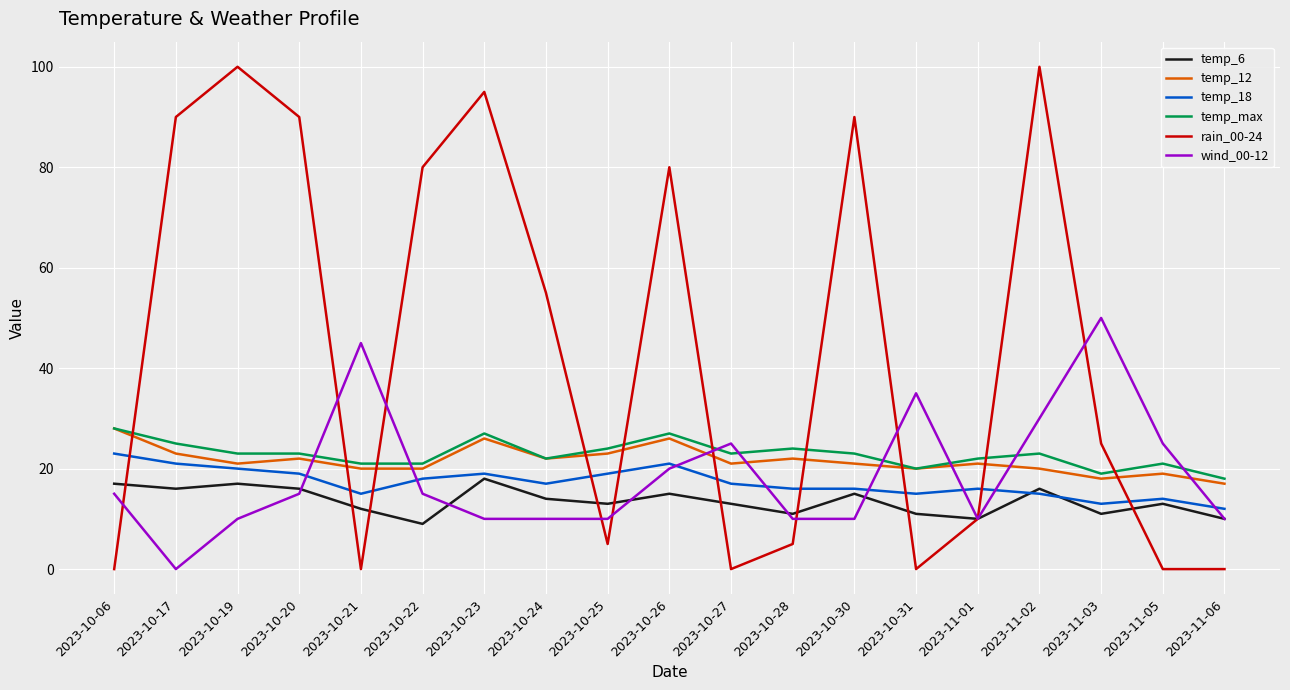

Is the value of wind_00-12 at 2023-11-05 greater than the value of temp_18 at 2023-10-24?

Yes